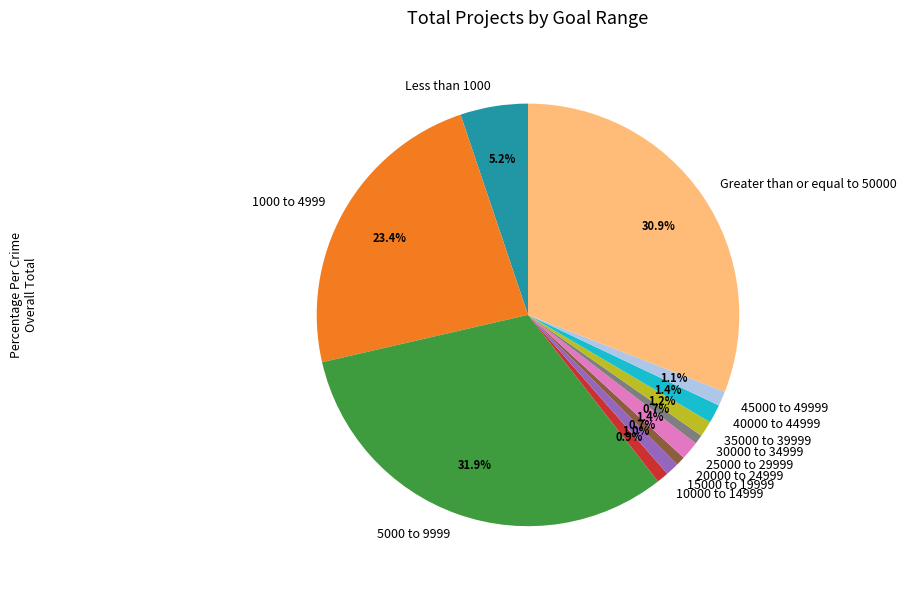

Does 25000 to 29999 account for over 50% of the chart?

No